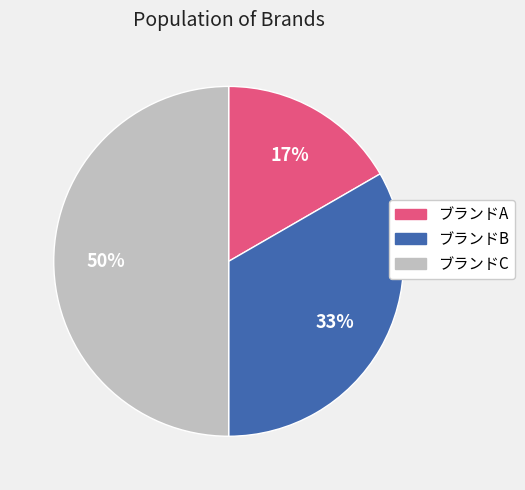

Count the number of slices in the pie.

3